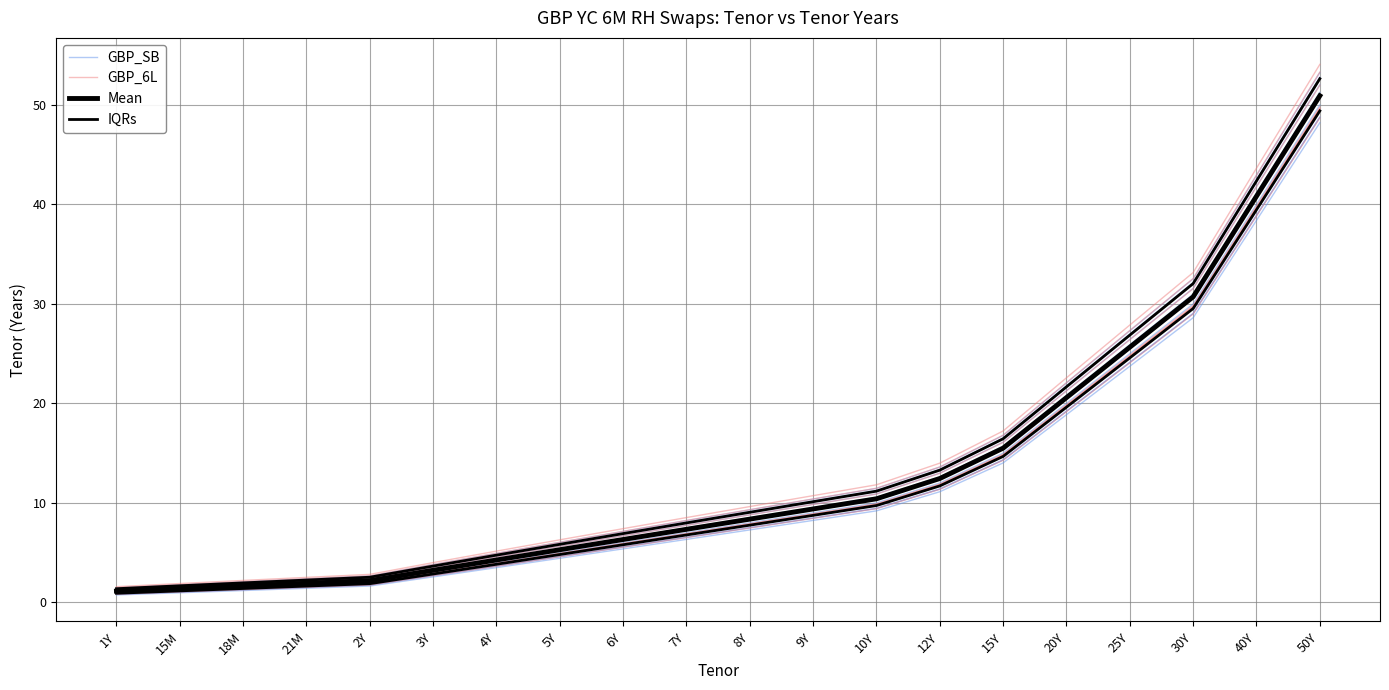

What are all the series names shown in the legend?

GBP_SB, GBP_6L, Mean, IQRs